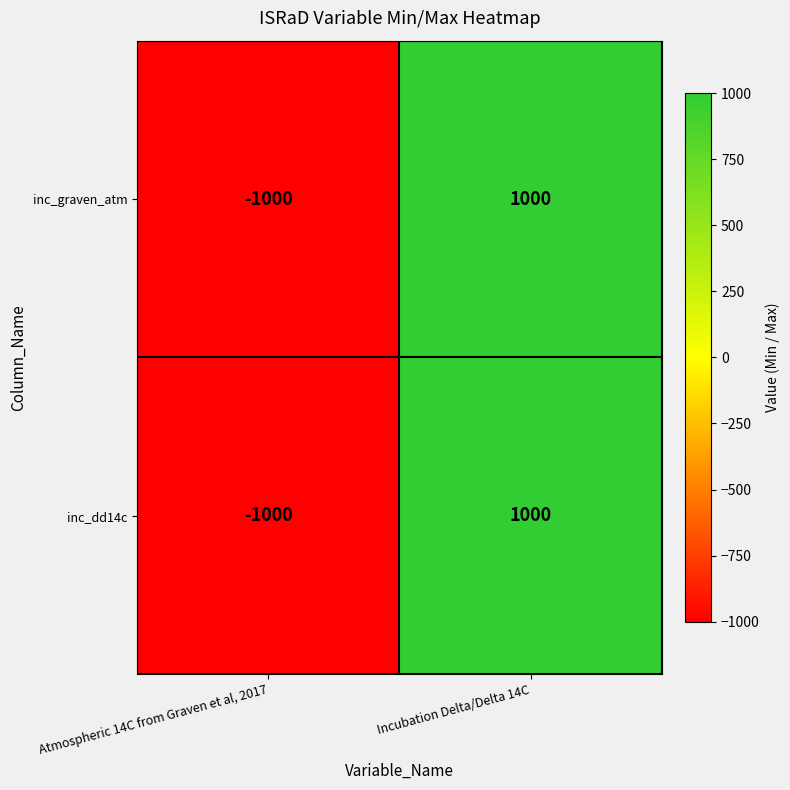

Reading left to right, what are all the values shown in this chart?

inc_graven_atm: -1000	1000
inc_dd14c: -1000	1000